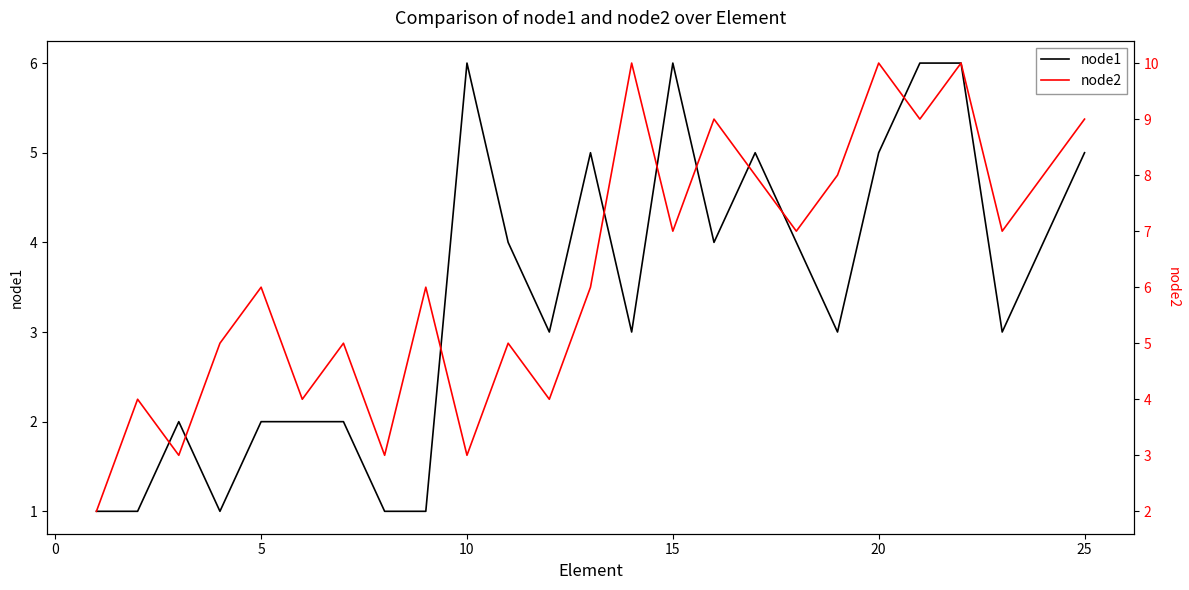

Which series has the widest spread of values?

node2